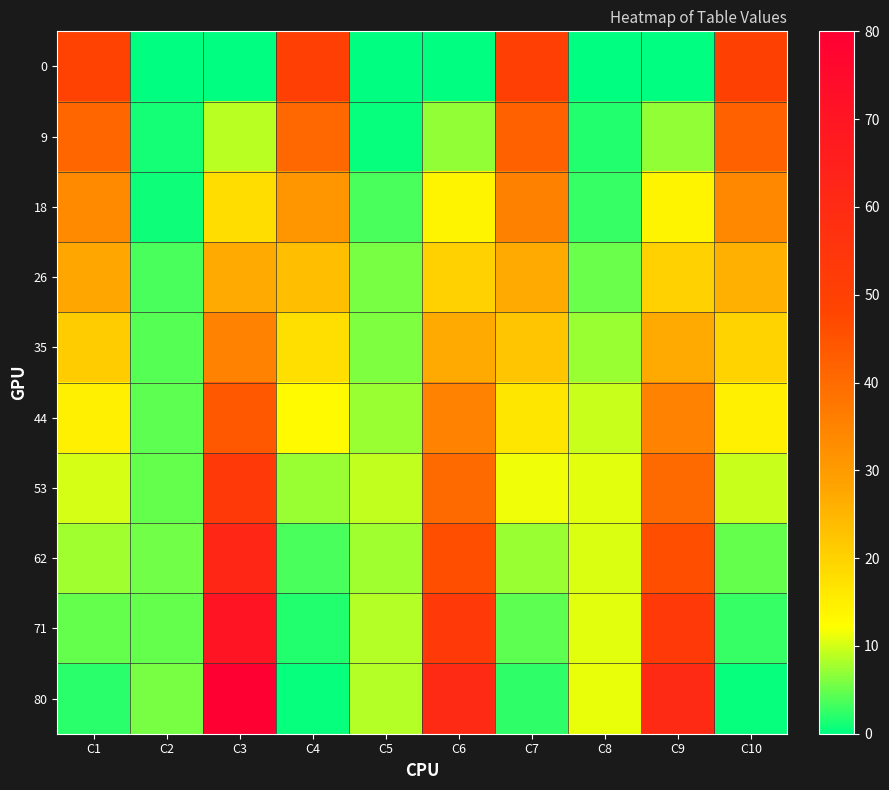

What is the difference between the highest and lowest values at C5?

9.3